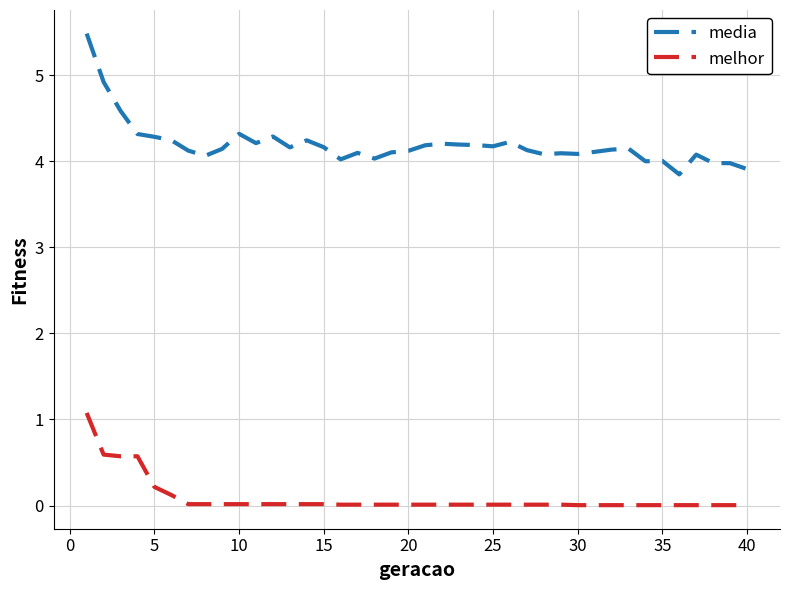

What is the difference between the maximum and second lowest values in the media series?

1.6